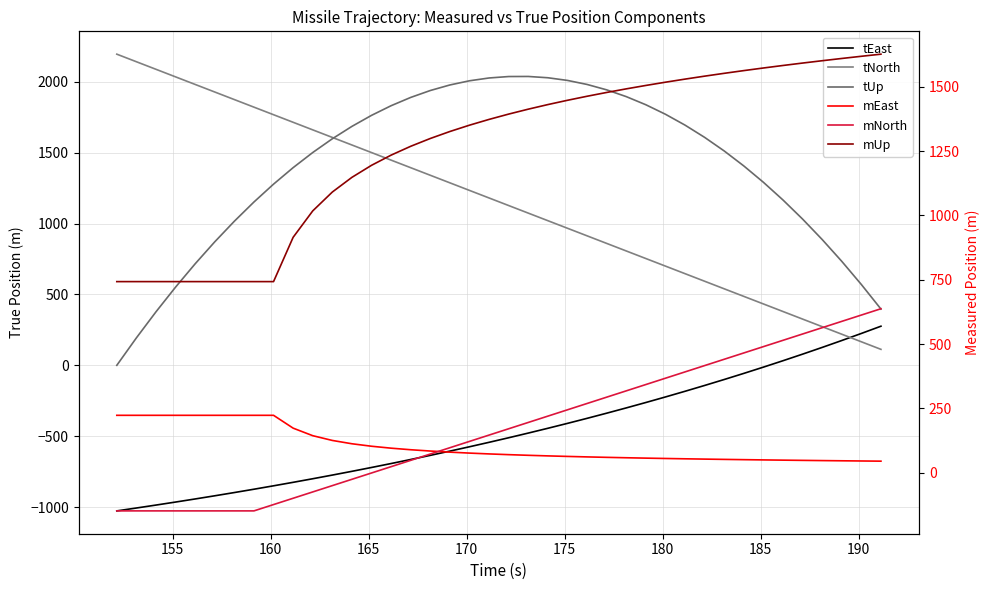

Which series ends up on top after the final intersection of tUp and tNorth?

tUp